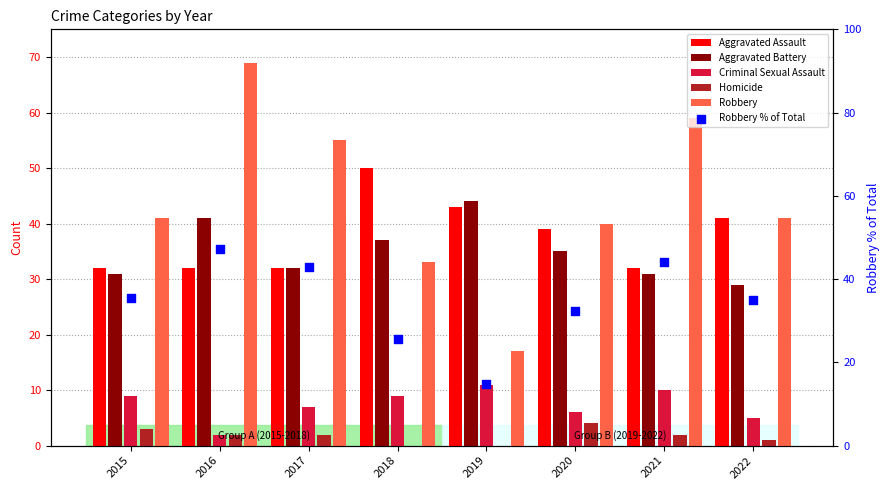

Which series contains the highest Y value?

Robbery